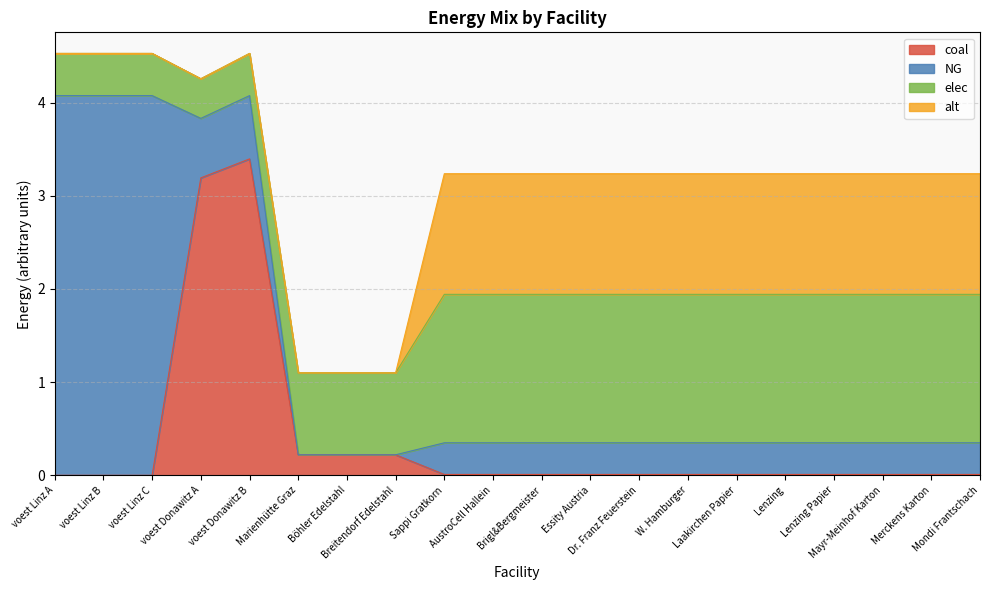

How many distinct data groups are displayed?

4